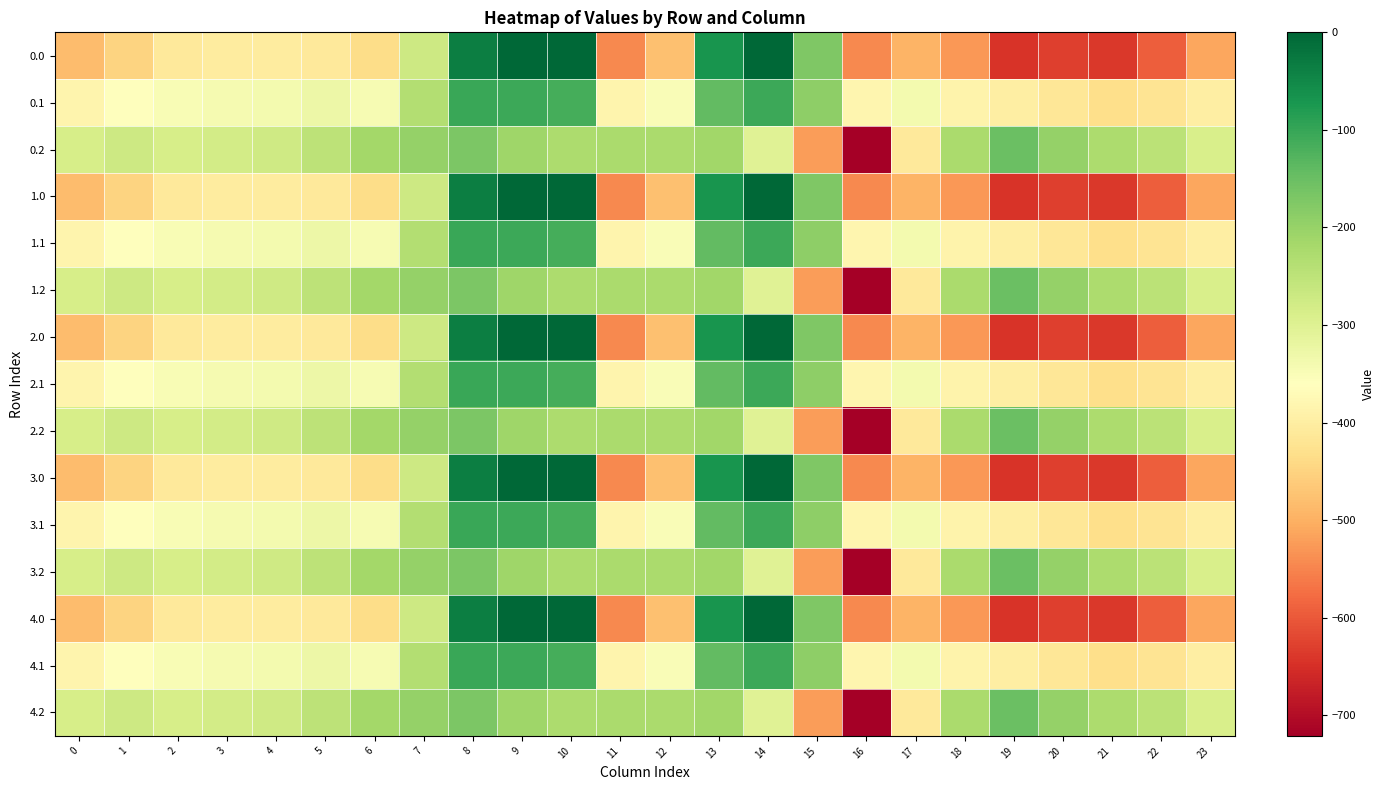

Which has a higher value, 4 or 6?

4